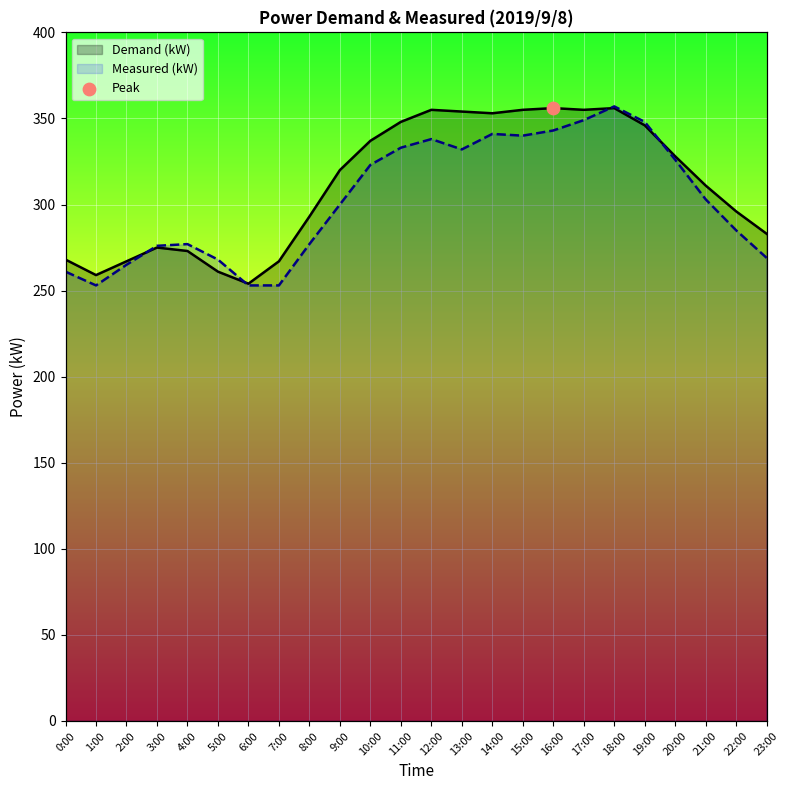

At which category is the sum across all series the highest?

18:00